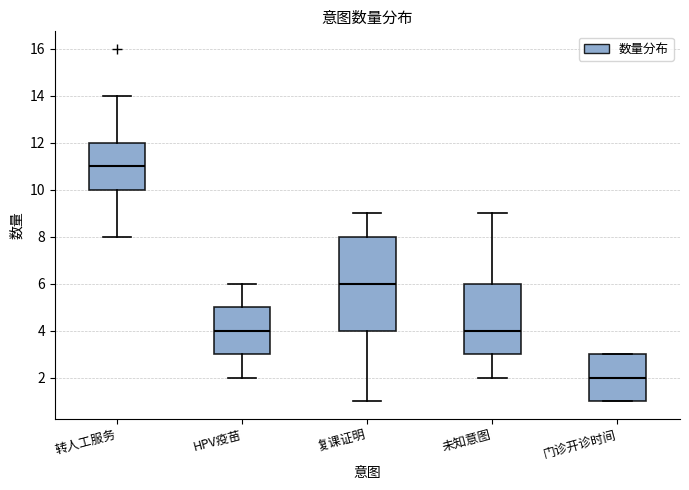

Reading left to right, transcribe this box plot: for each box, give where its median line is, the range the box spans, and where its two whiskers end, as read against the y-axis. The values are not printed on the chart, so give them approximately, as read against the axis.

转人工服务: median 11, box 10 to 12, whiskers 8 to 14
HPV疫苗: median 4, box 3 to 5, whiskers 2 to 6
复课证明: median 6, box 4 to 8, whiskers 1 to 9
未知意图: median 4, box 3 to 6, whiskers 2 to 9
门诊开诊时间: median 2, box 1 to 3, whiskers 1 to 3